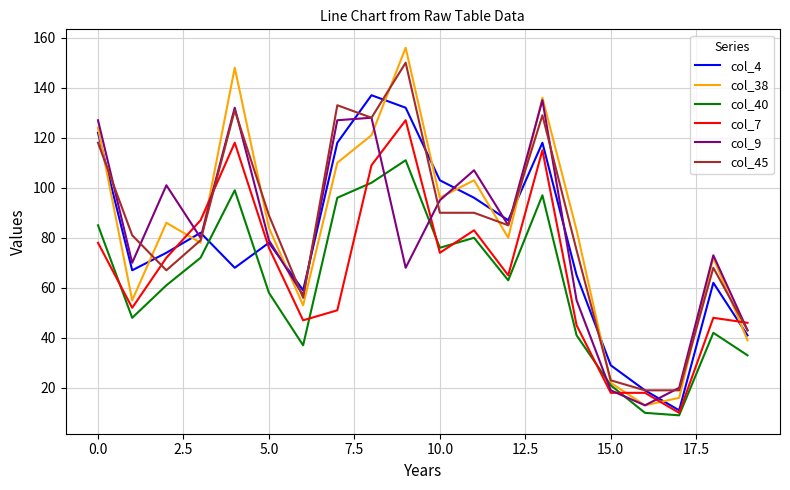

Which series has the largest range (max minus min)?

col_38